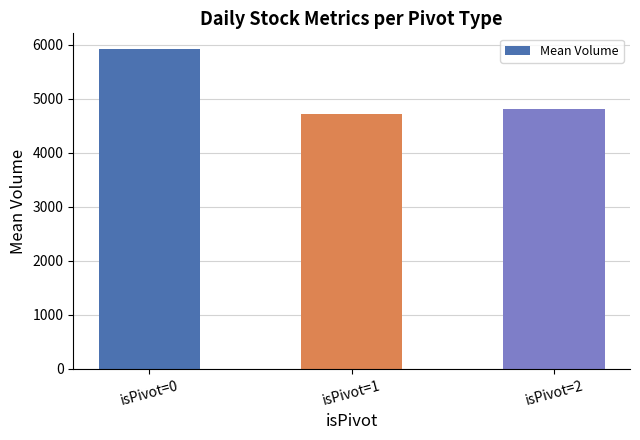

List the labels in order of value, smallest first.

isPivot=1, isPivot=2, isPivot=0